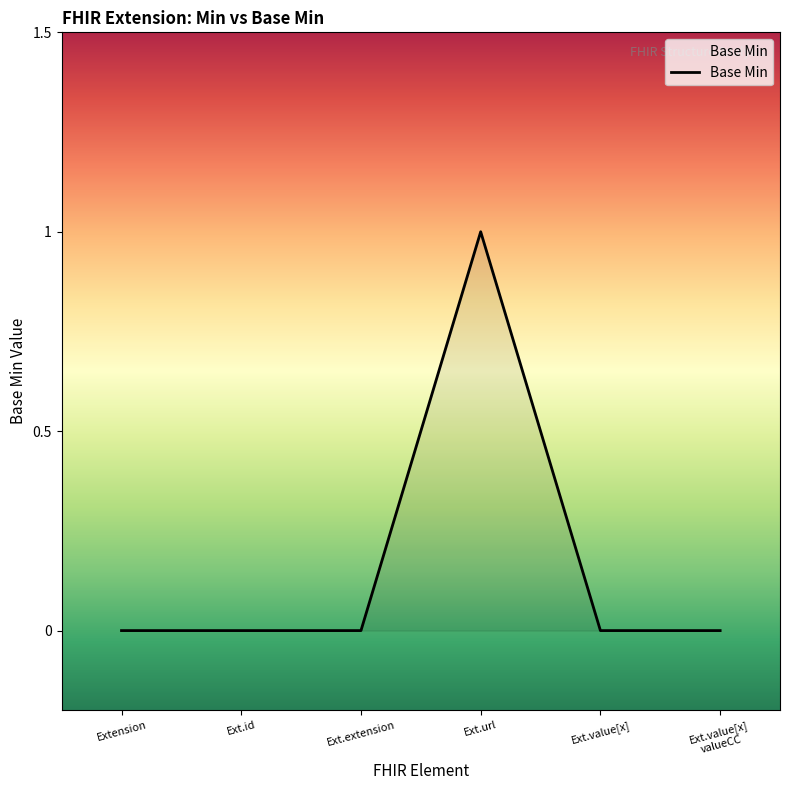

True or false: the data shows 1 at Ext.id.

False